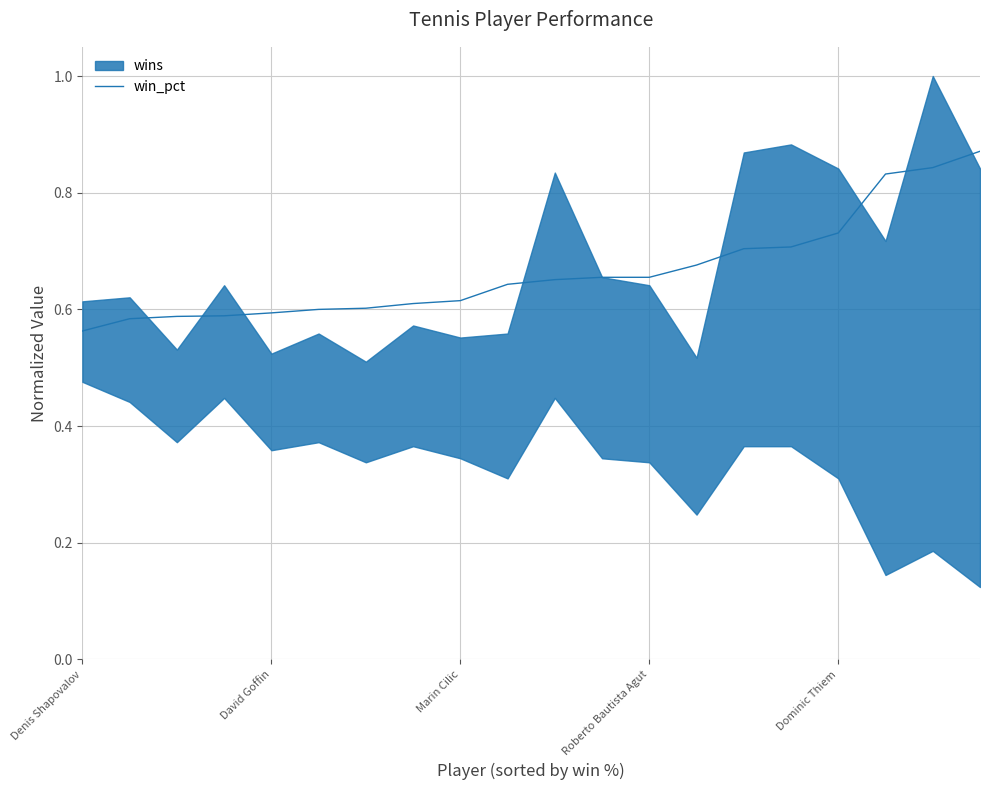

Does the chart display data point markers on the line(s)?

No